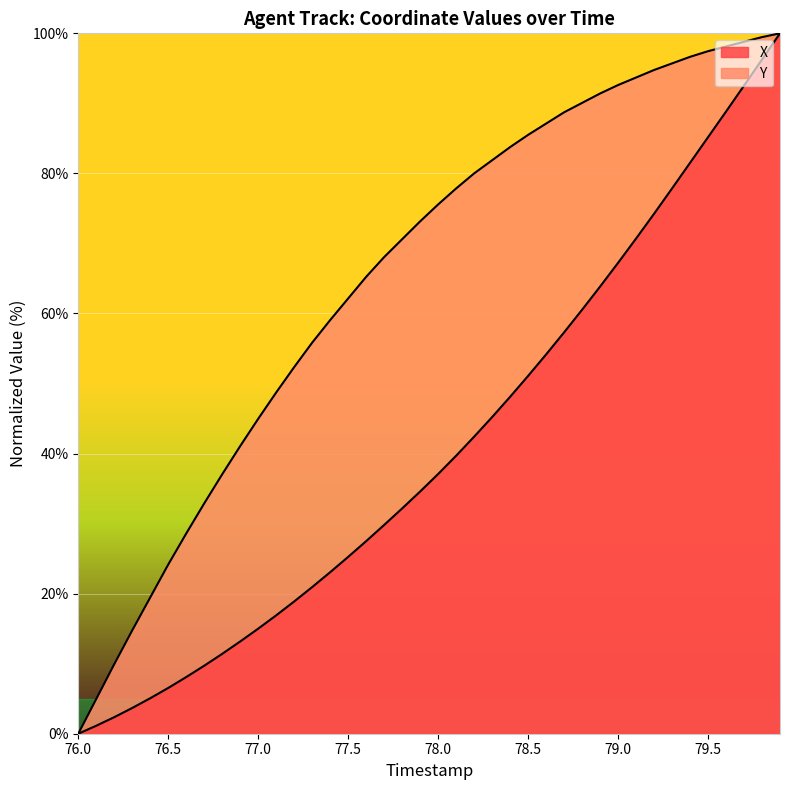

Does the chart display data point markers on the line(s)?

No